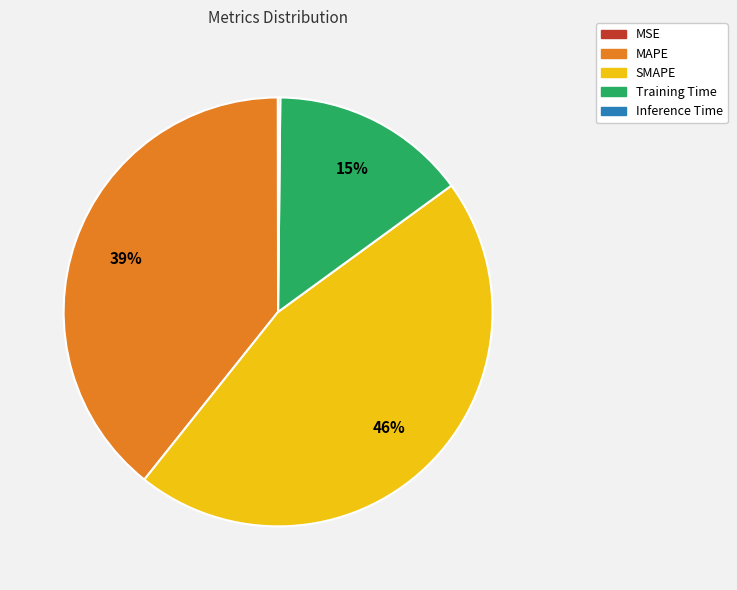

Between Training Time and MAPE, which is larger?

MAPE